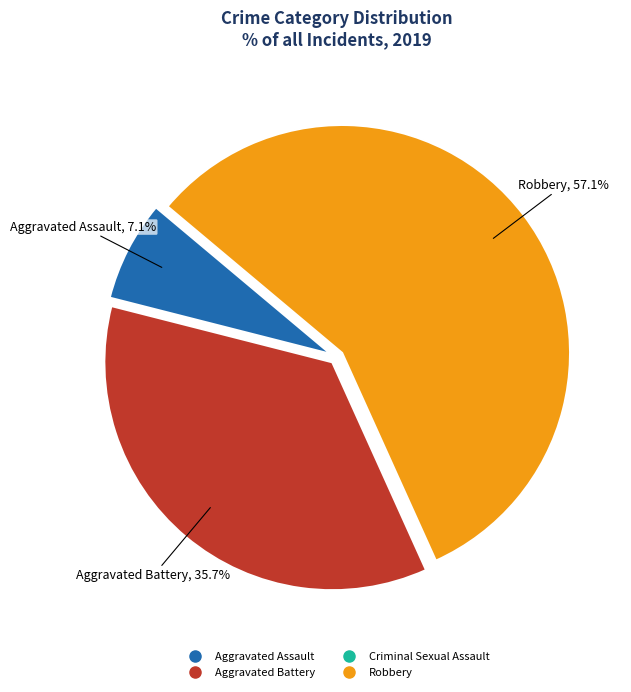

How much of the chart is everything except Aggravated Assault?

92.9%